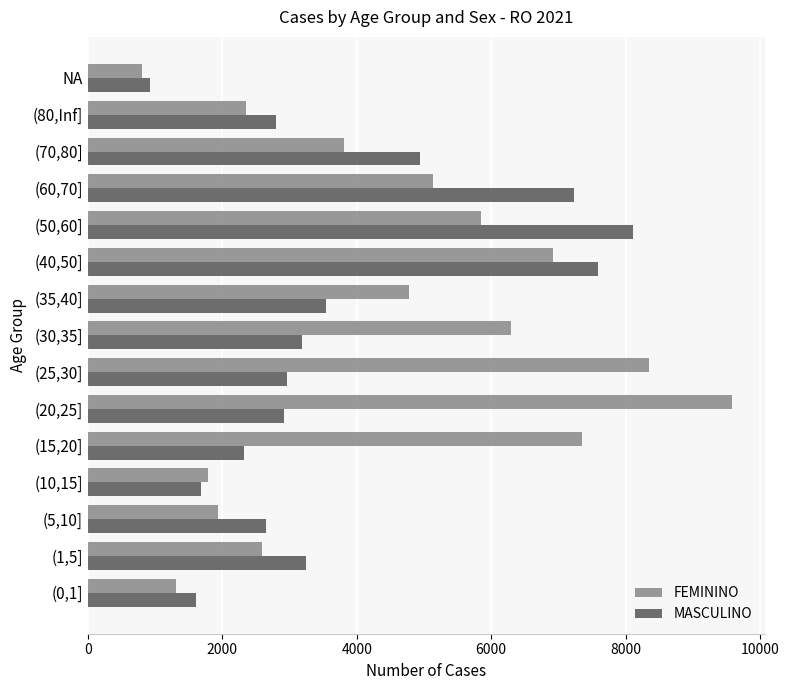

Which label corresponds to the largest value in the chart?

(20,25]